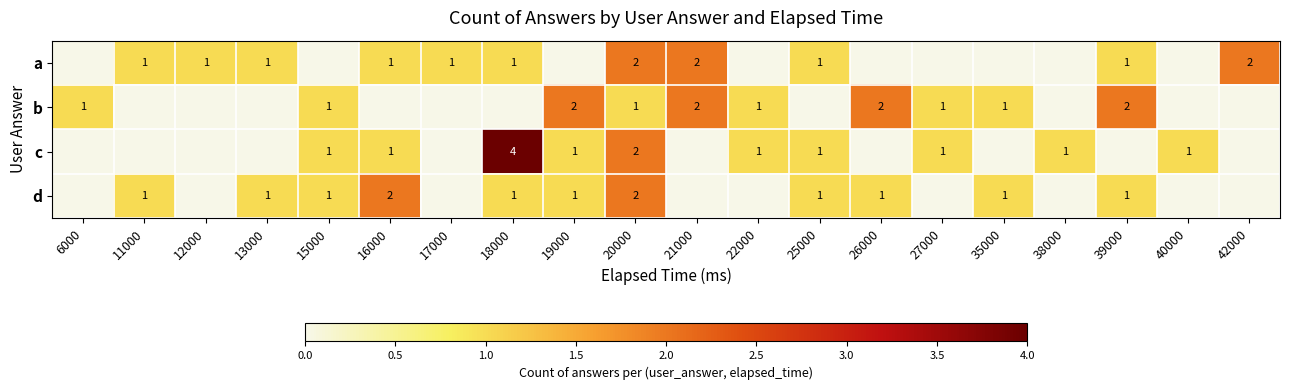

What is the difference between the highest and lowest values at 12000?

1